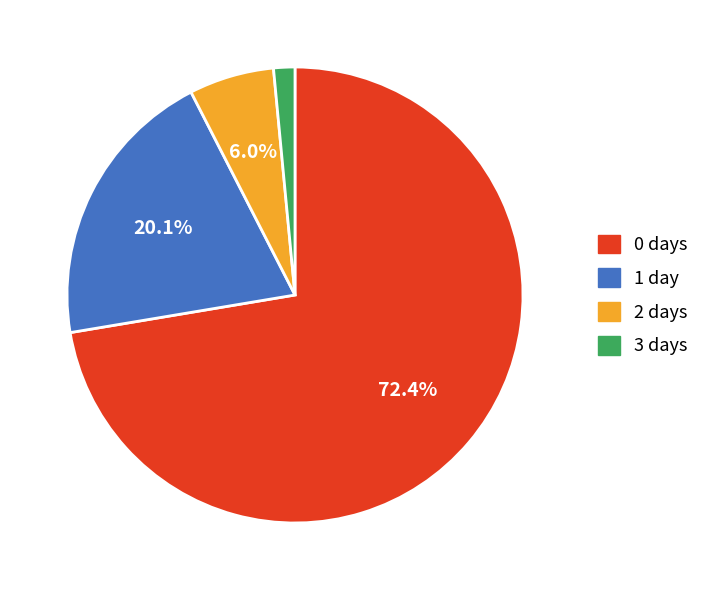

Is it true that 0 is 1% of the pie?

False